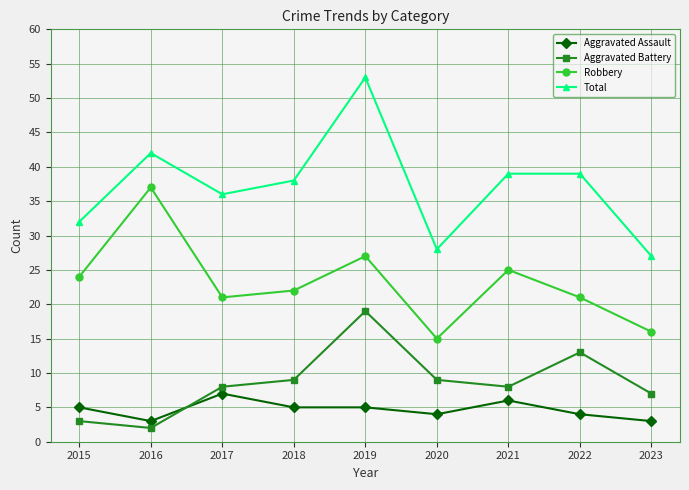

Is it true that Aggravated Battery equals 2 at 2016?

True